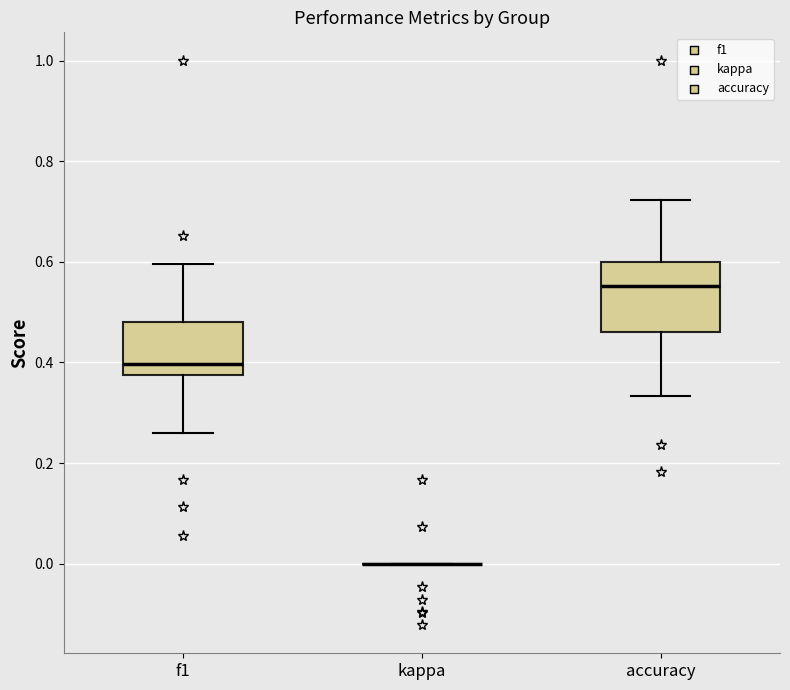

Reading left to right, transcribe this box plot: for each box, give where its median line is, the range the box spans, and where its two whiskers end, as read against the y-axis. The values are not printed on the chart, so give them approximately, as read against the axis.

f1: median 0.40, box 0.38 to 0.48, whiskers 0.26 to 0.60
kappa: box collapsed to a line at 0.00, whiskers 0.00 to 0.00
accuracy: median 0.56, box 0.46 to 0.60, whiskers 0.34 to 0.72